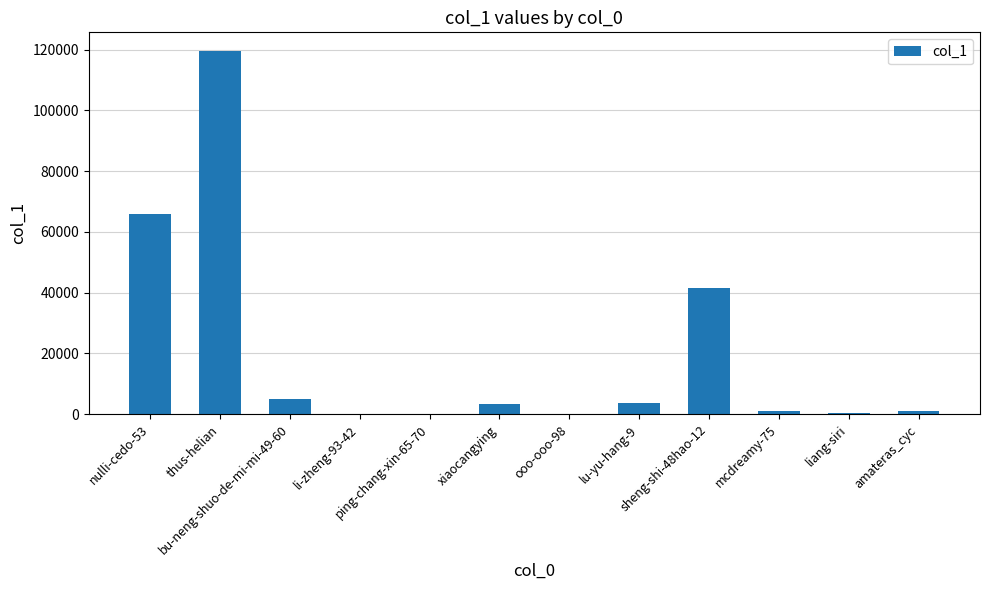

Read the value at liang-siri, to the nearest 100.

500